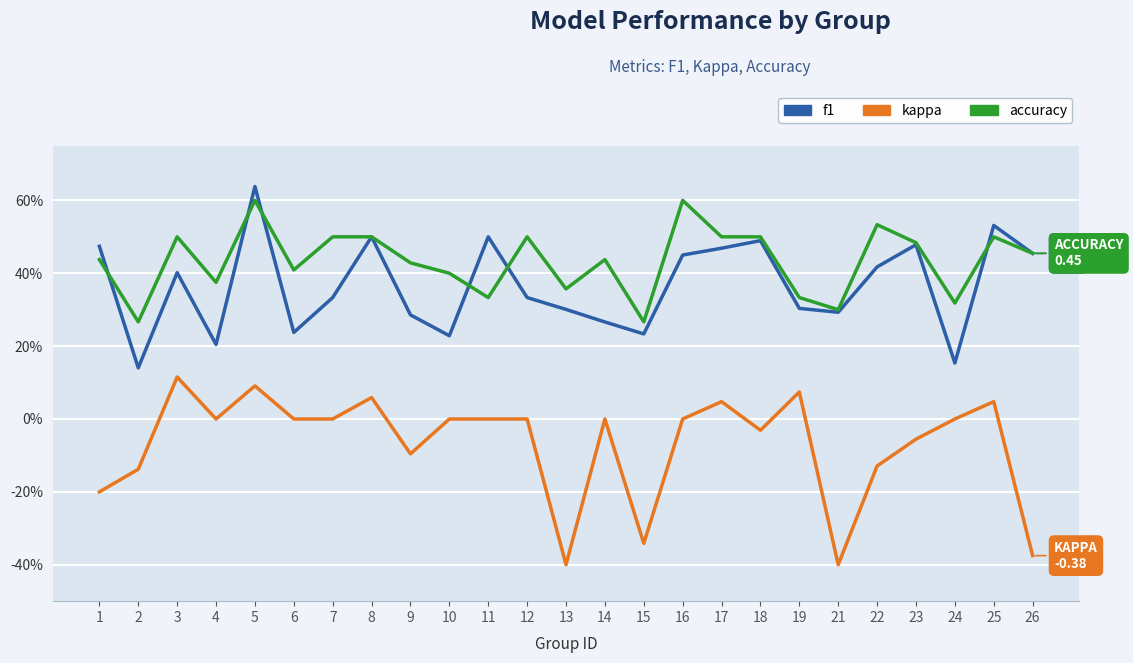

Is this an area chart (filled region under the line)?

No